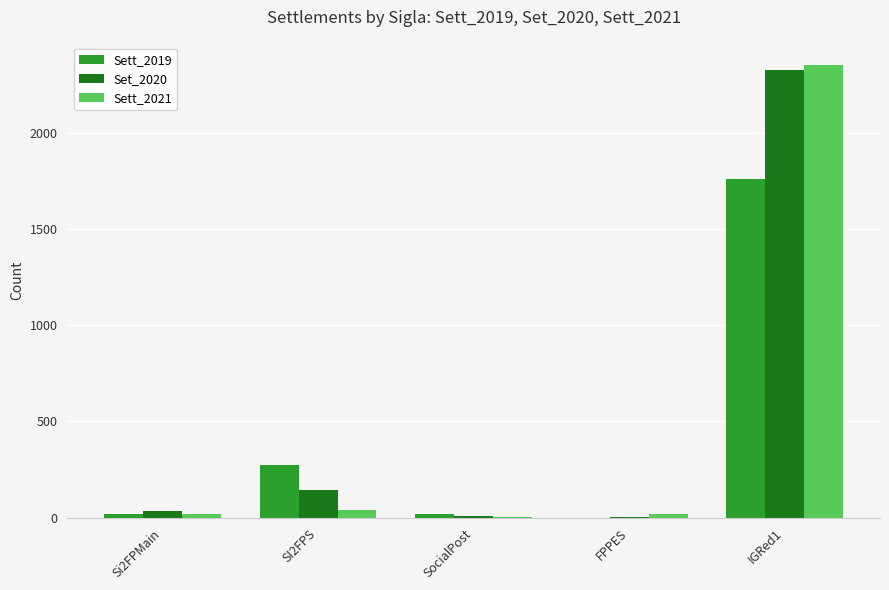

At which label is Sett_2019 closest to 880?

SI2FPS